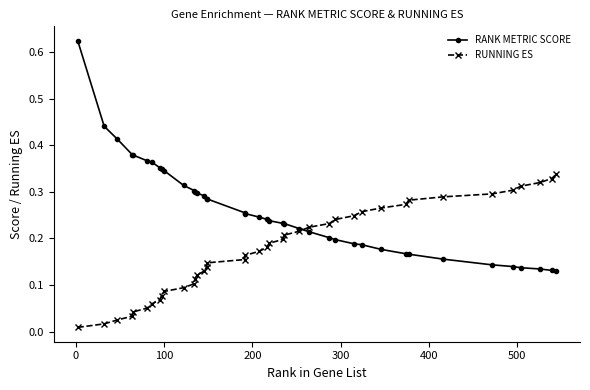

Rank the series by their maximum value, from highest to lowest.

RANK METRIC SCORE, RUNNING ES